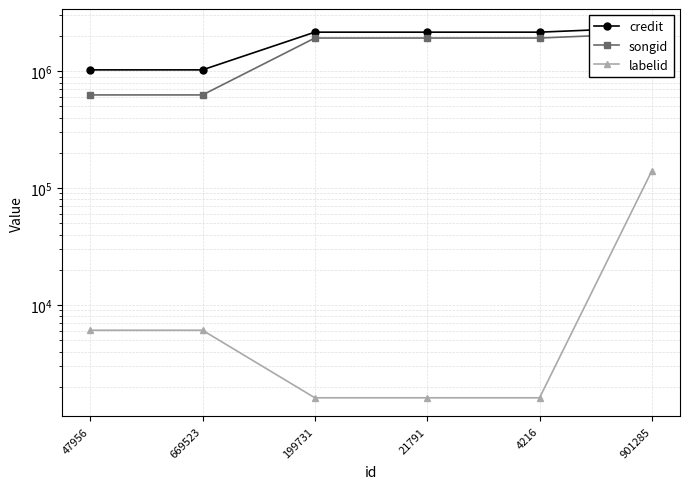

True or false: labelid and songid intersect in this chart.

False